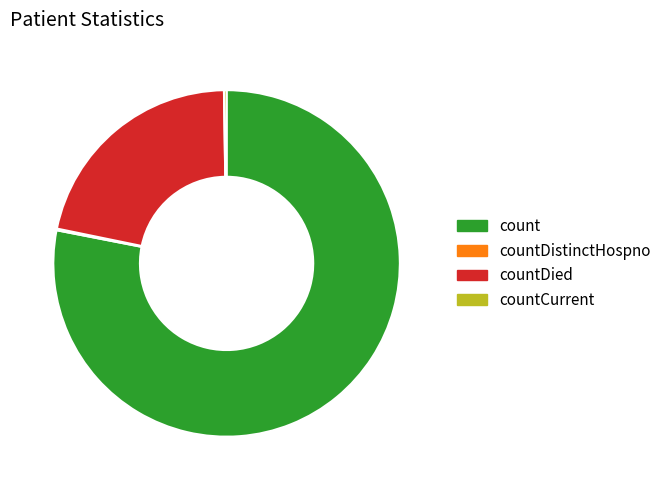

Is it true that countDied is 13% of the pie?

False